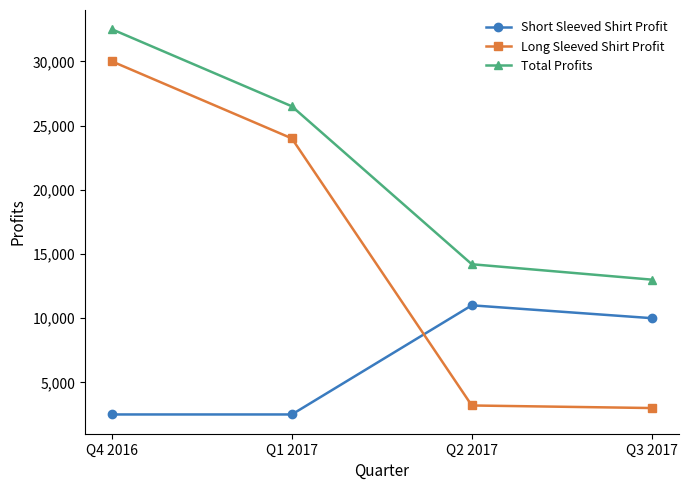

What is the total value across all series at Q2 2017?

28400